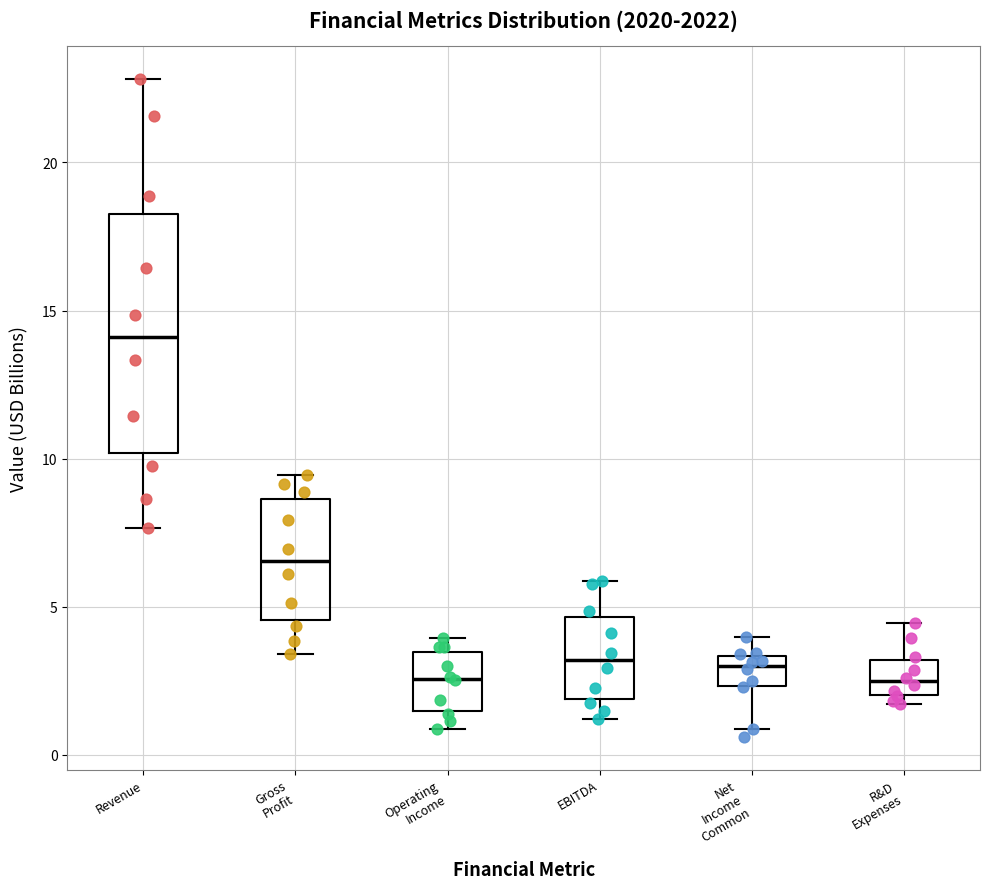

Reading left to right, transcribe this box plot: for each box, give where its median line is, the range the box spans, and where its two whiskers end, as read against the y-axis. The values are not printed on the chart, so give them approximately, as read against the axis.

Revenue: median 14.0, box 10.0 to 18.5, whiskers 7.5 to 23.0
Gross Profit: median 6.5, box 4.5 to 8.5, whiskers 3.5 to 9.5
Operating Income: median 2.5, box 1.5 to 3.5, whiskers 1.0 to 4.0
EBITDA: median 3.0, box 2.0 to 4.5, whiskers 1.0 to 6.0
Net Income Common: median 3.0, box 2.5 to 3.5, whiskers 1.0 to 4.0
R&D Expenses: median 2.5, box 2.0 to 3.0, whiskers 1.5 to 4.5